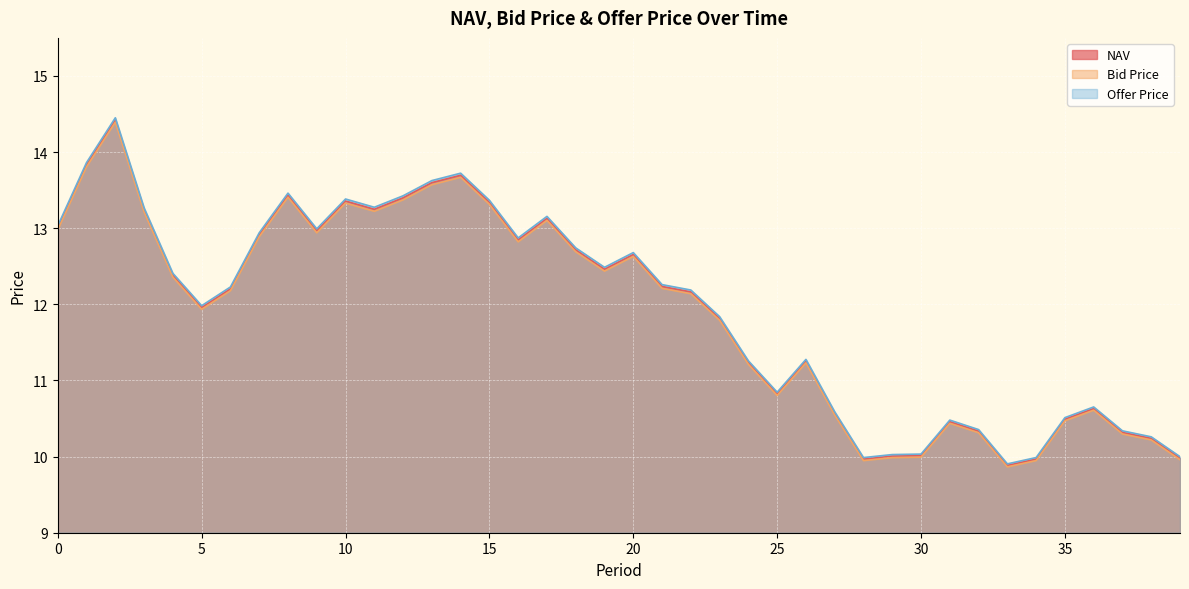

At 30, list the series in order from largest to smallest.

Offer Price, NAV, Bid Price